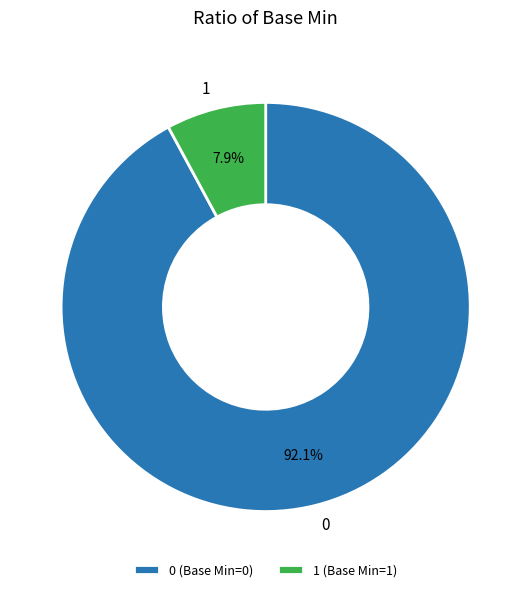

Does any single category account for the majority?

Yes